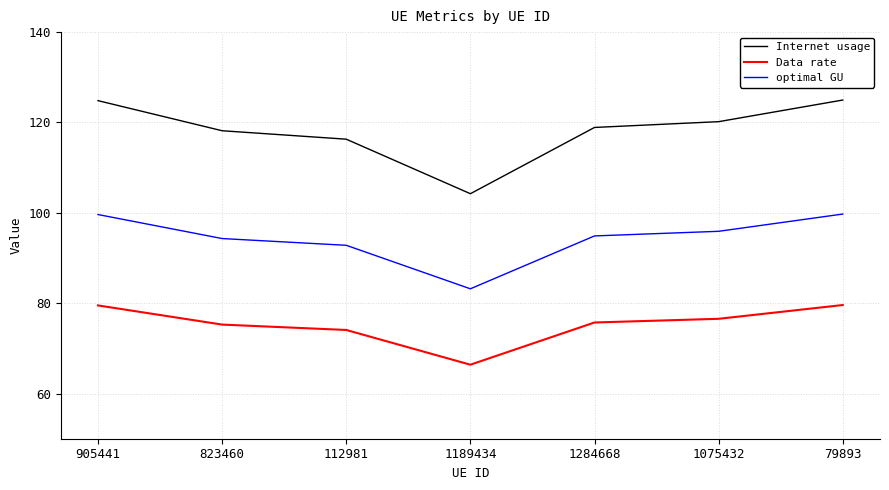

The Data rate series shows 79.5 at 905441. True or false?

True